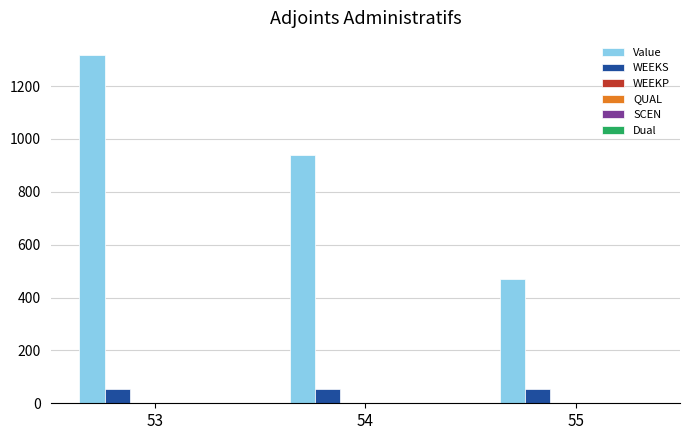

What is the maximum value shown in the chart?

1316.6